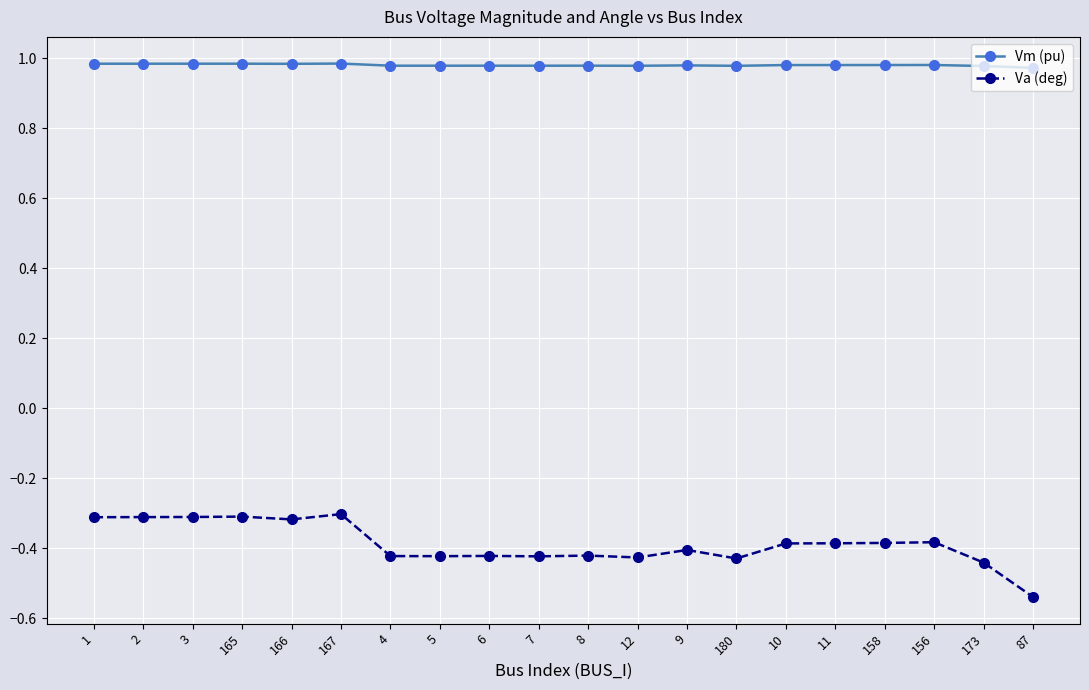

True or false: Va (deg) and Vm (pu) cross at least once.

False